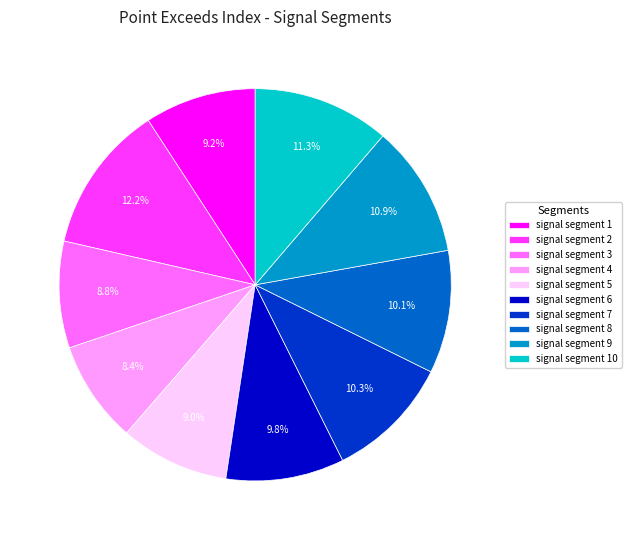

To the nearest percent, what percentage of the pie is signal segment 6?

10%